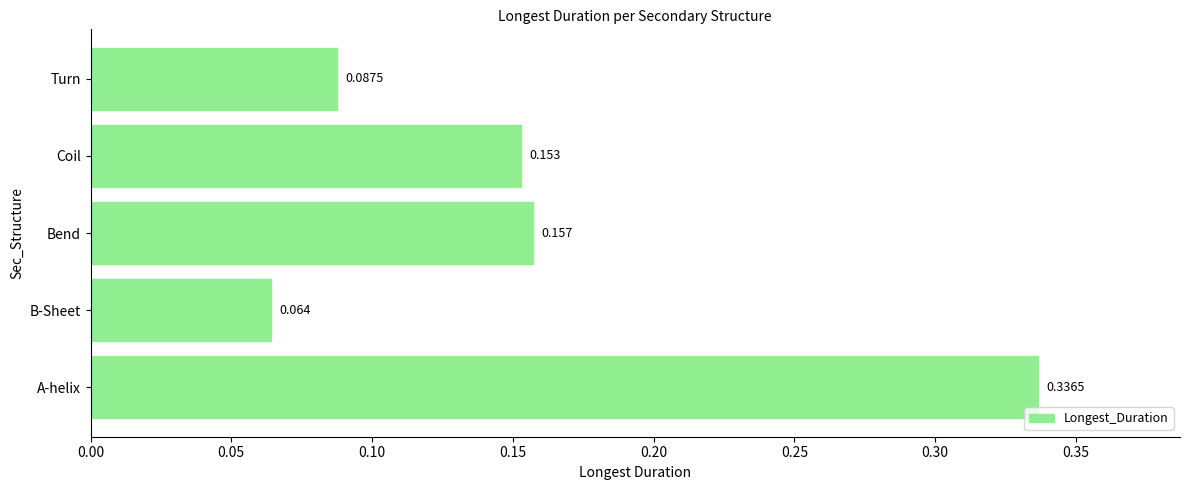

List the labels in order of value, largest first.

A-helix, Bend, Coil, Turn, B-Sheet